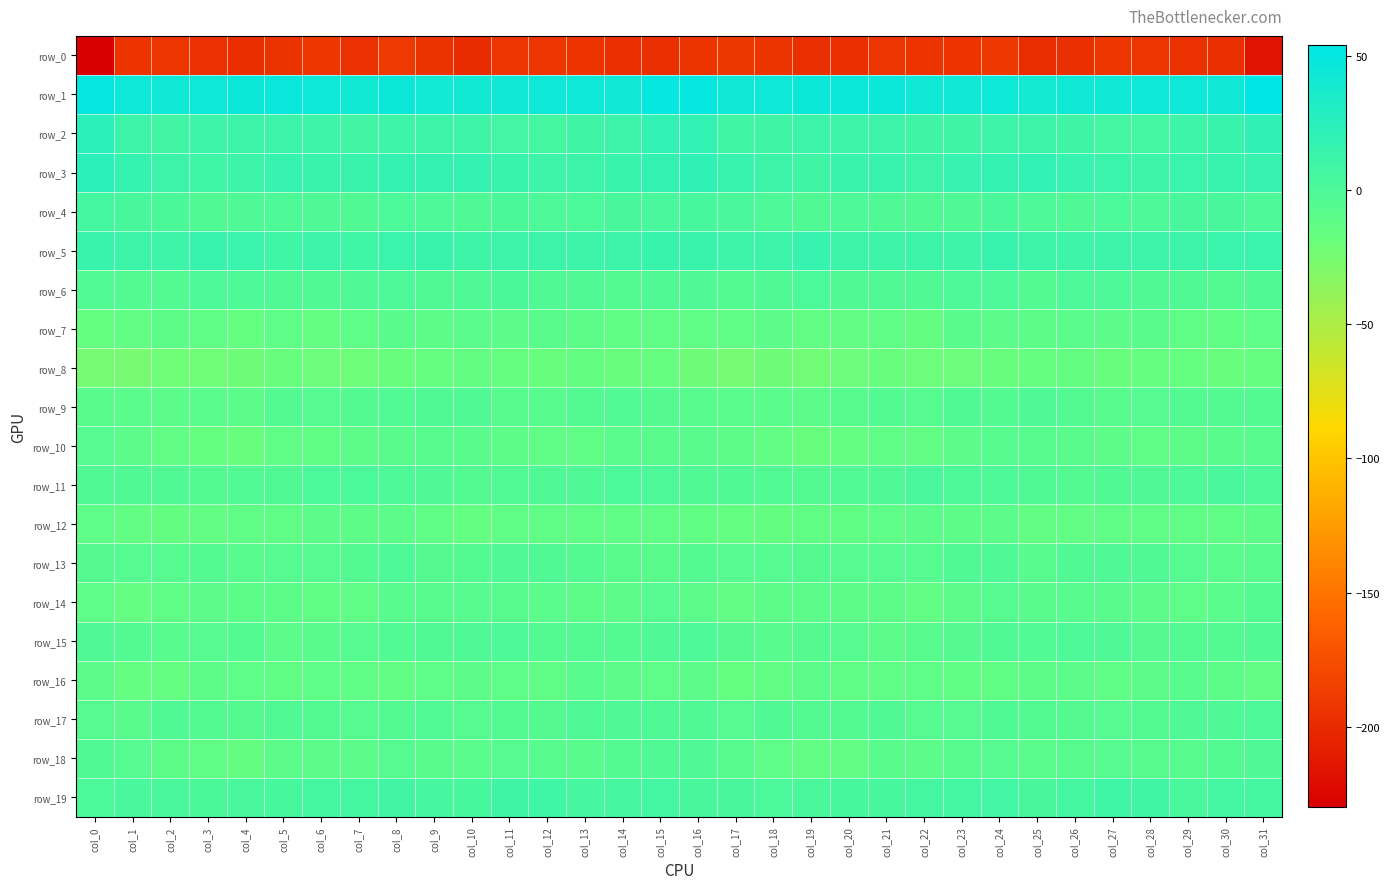

Read the row_12 value at col_14.

-12.6